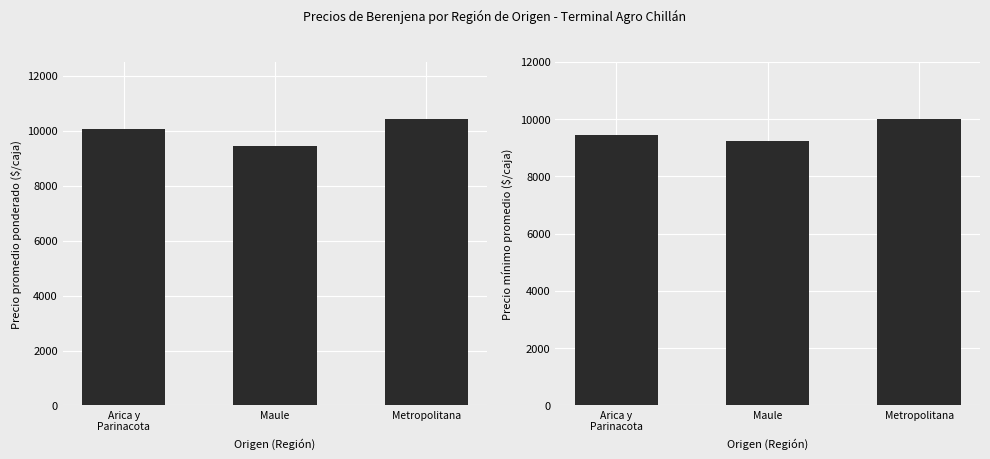

Does the chart contain stacked bars?

No